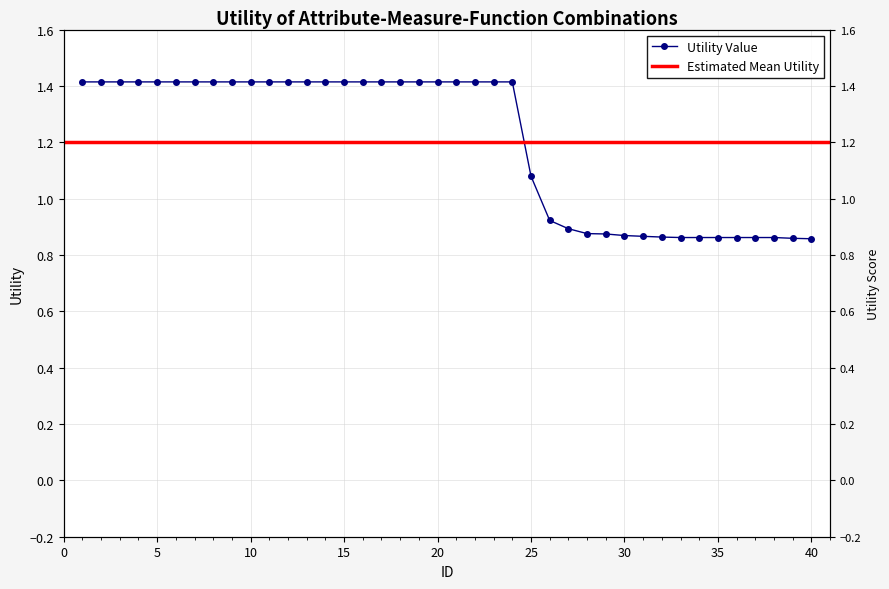

The chart shows a value of 0.2 at 33. True or false?

False